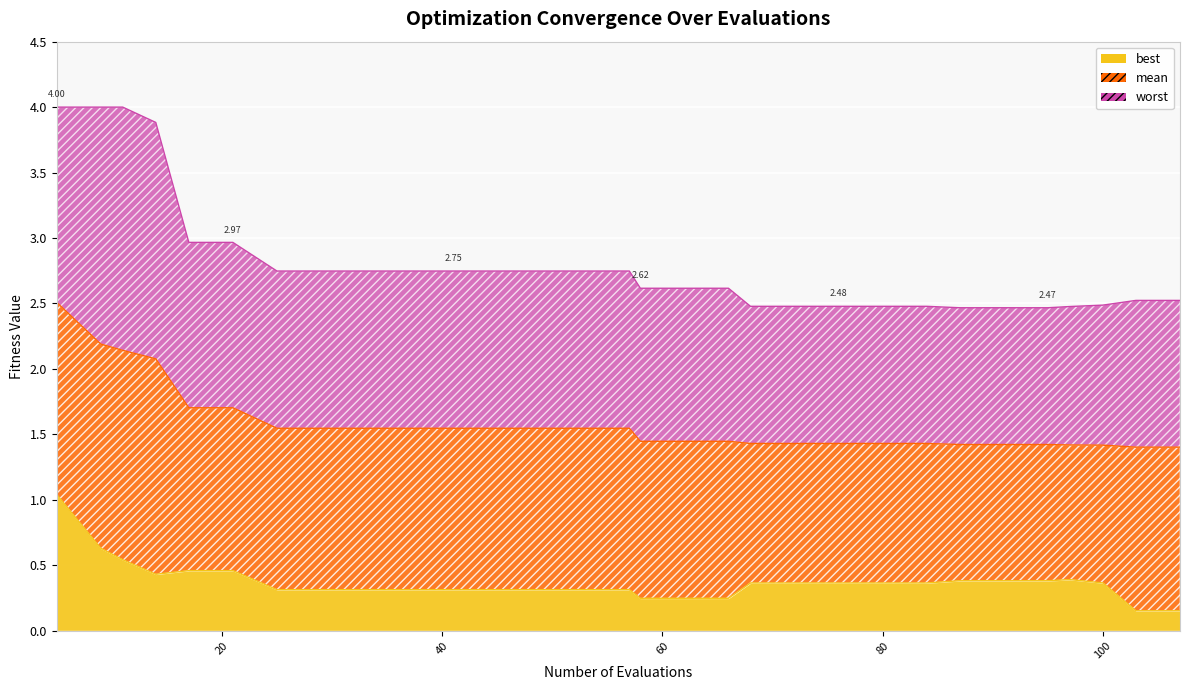

True or false: mean and best cross at least once.

False